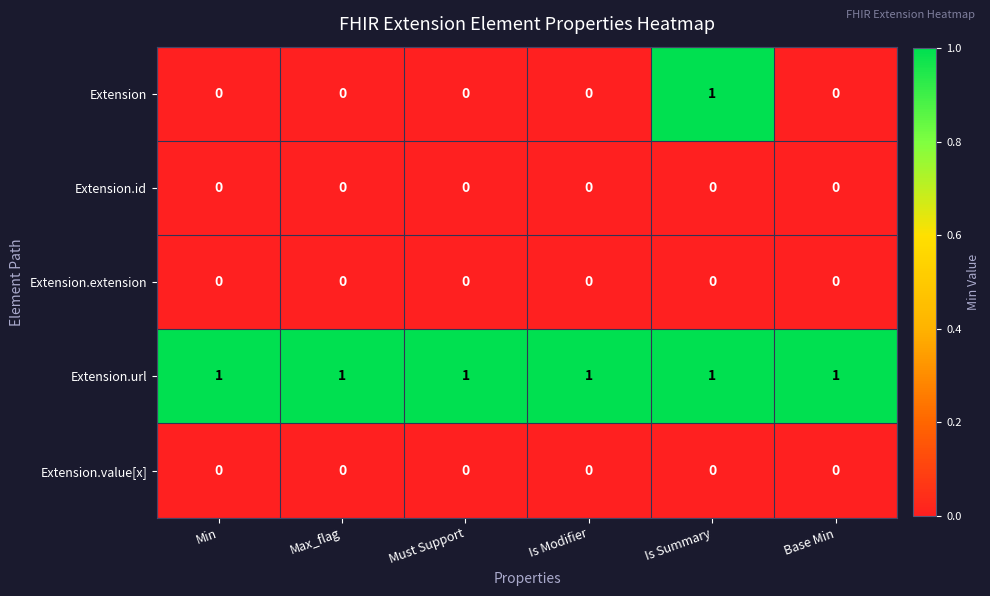

At which category is the sum across all series the highest?

Is Summary